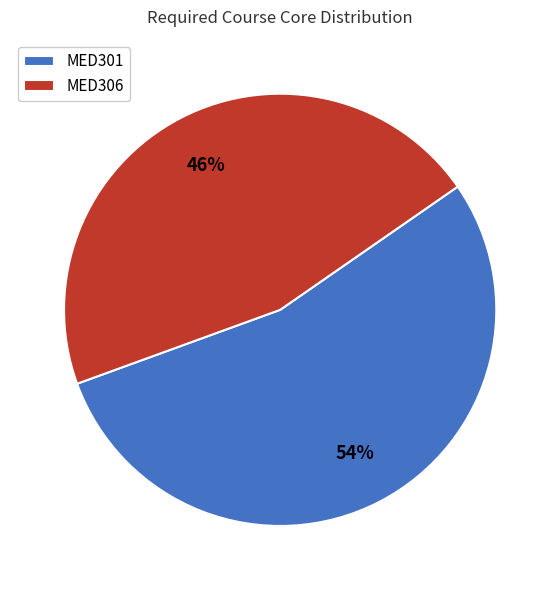

Rank the categories by value from lowest to highest.

MED306, MED301